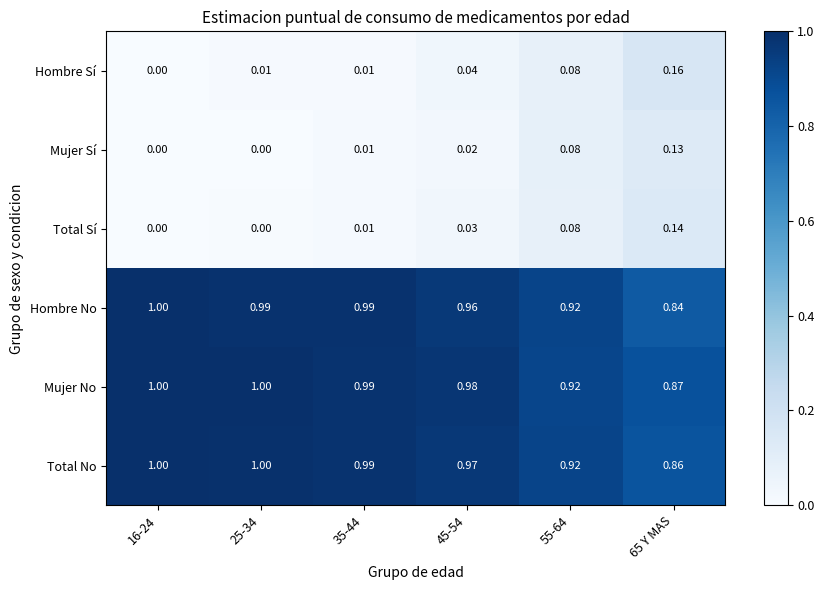

Is the value of Mujer No at 25-34 greater than the value of Total Sí at 25-34?

Yes